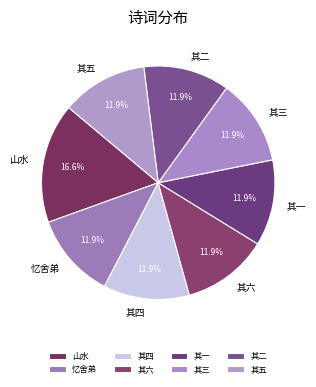

What percentage do 其五 and 其四 together represent?

23.8%